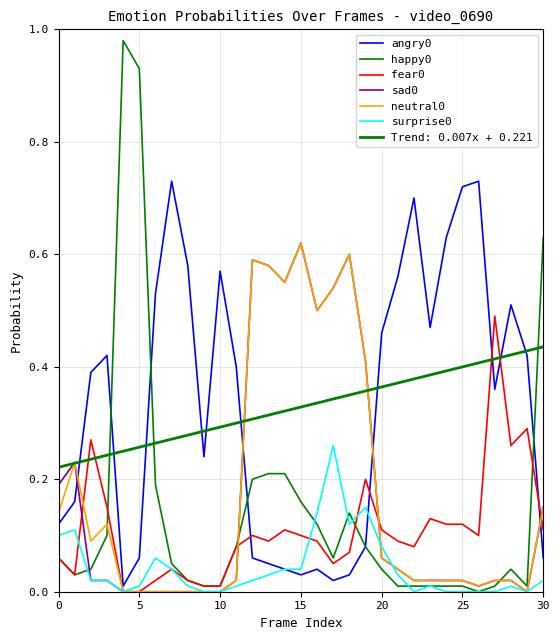

What is the maximum value for neutral0?

0.6